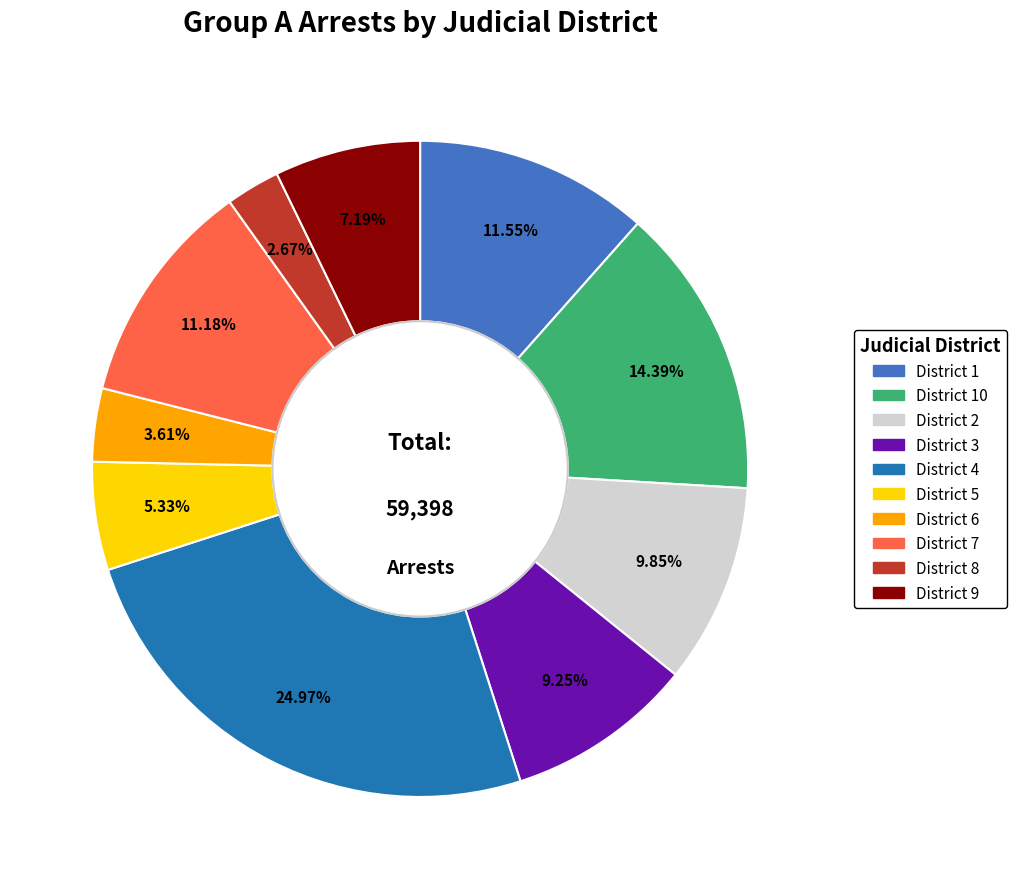

Is there a majority slice in this chart?

No